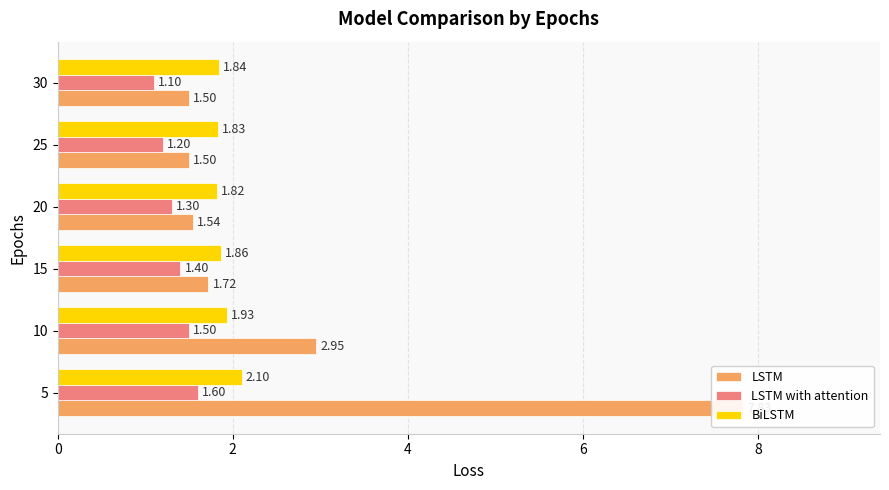

What is the value of the BiLSTM bar at the 3rd from the left?

1.9